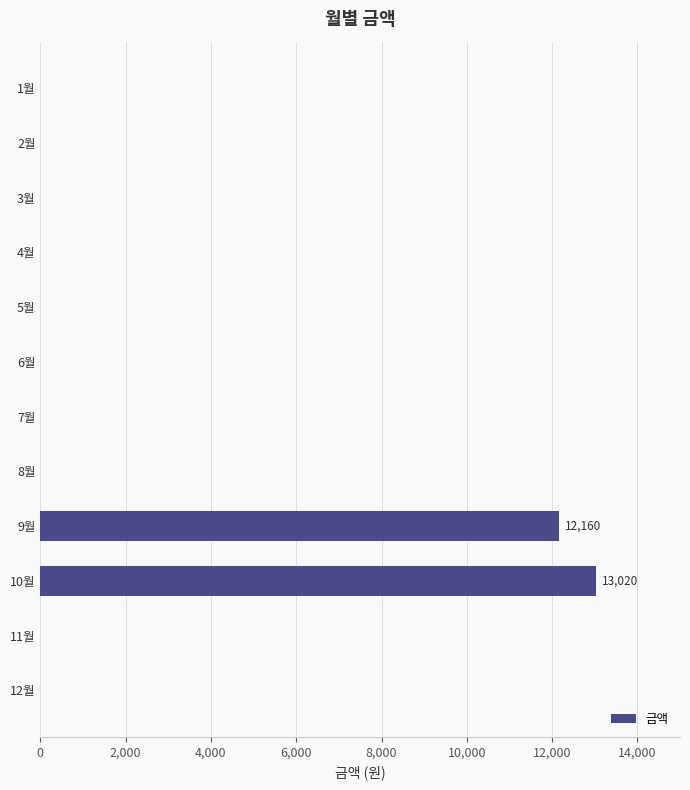

The value at 4월 is 8952. True or false?

False